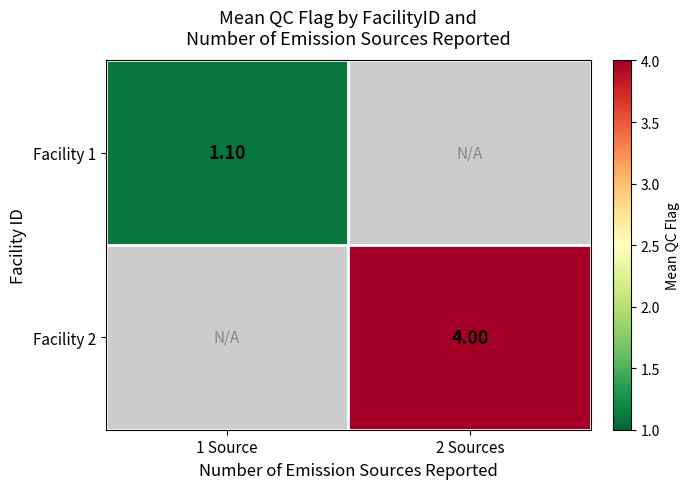

What is the greatest value displayed?

4.0